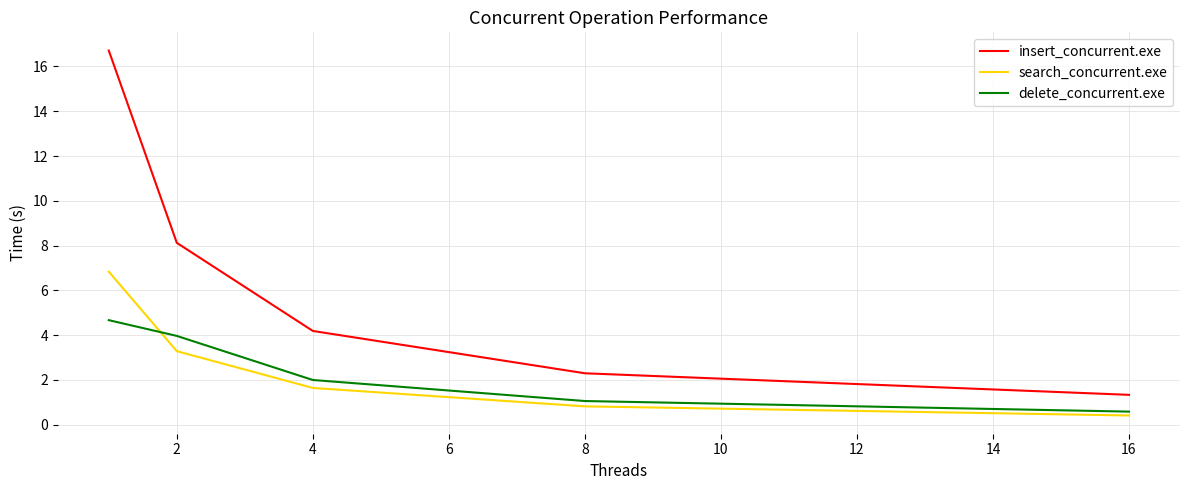

What is the difference between the second highest and second lowest values in the insert_concurrent.exe series?

5.8